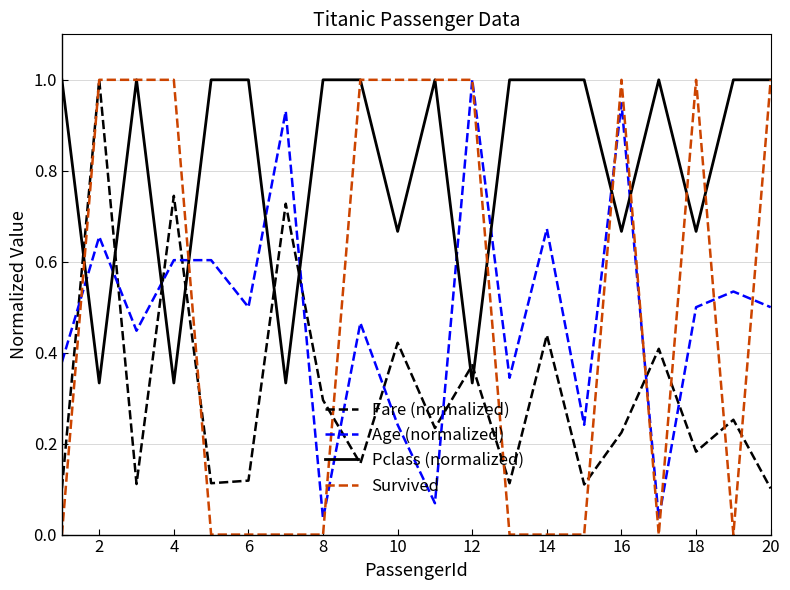

Which series has the widest spread of values?

Survived